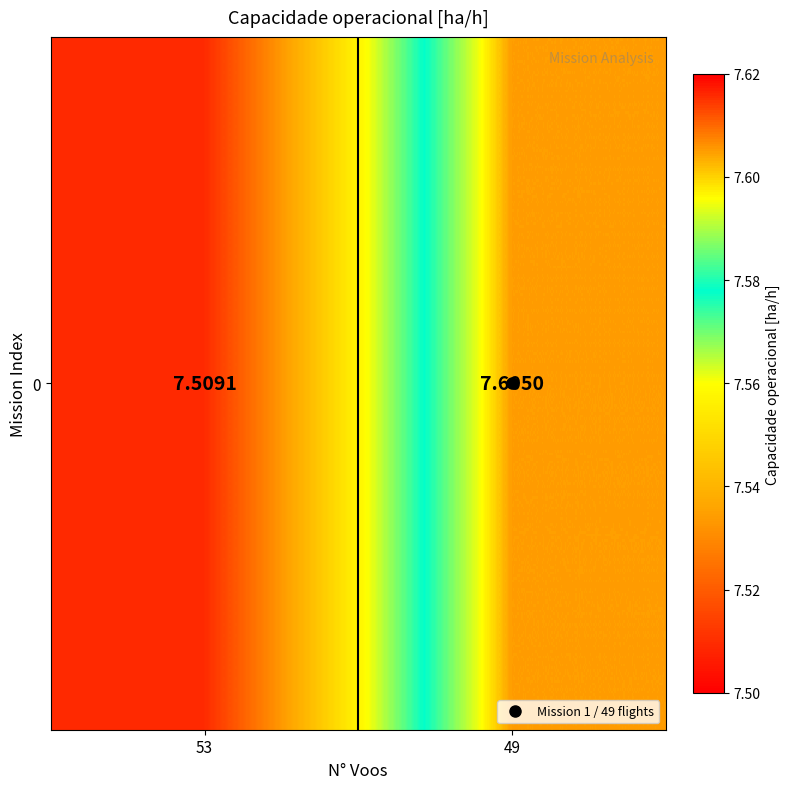

At which label is the value closest to 7?

53